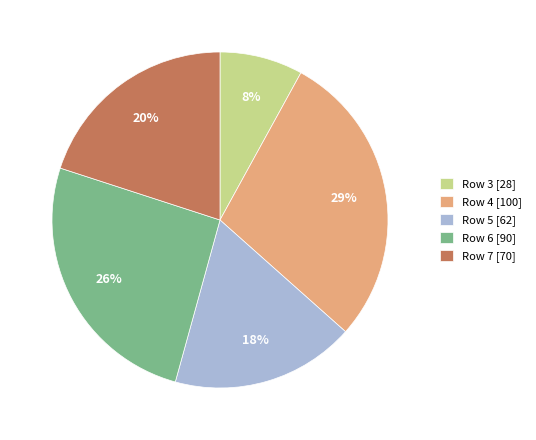

Is the sum of Row 6 and Row 3 greater than half?

No